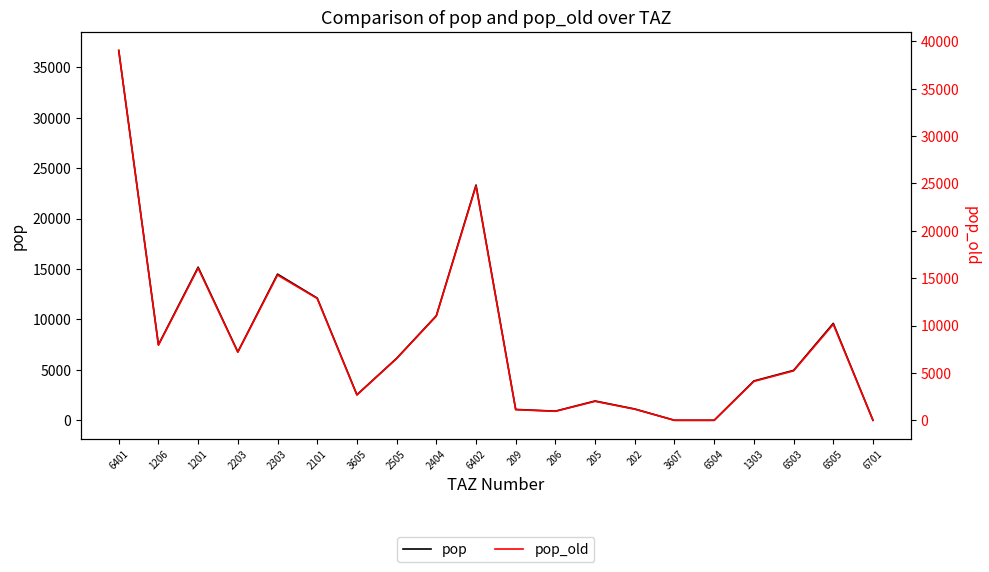

Rank the series at 206 from lowest to highest value.

pop, pop_old